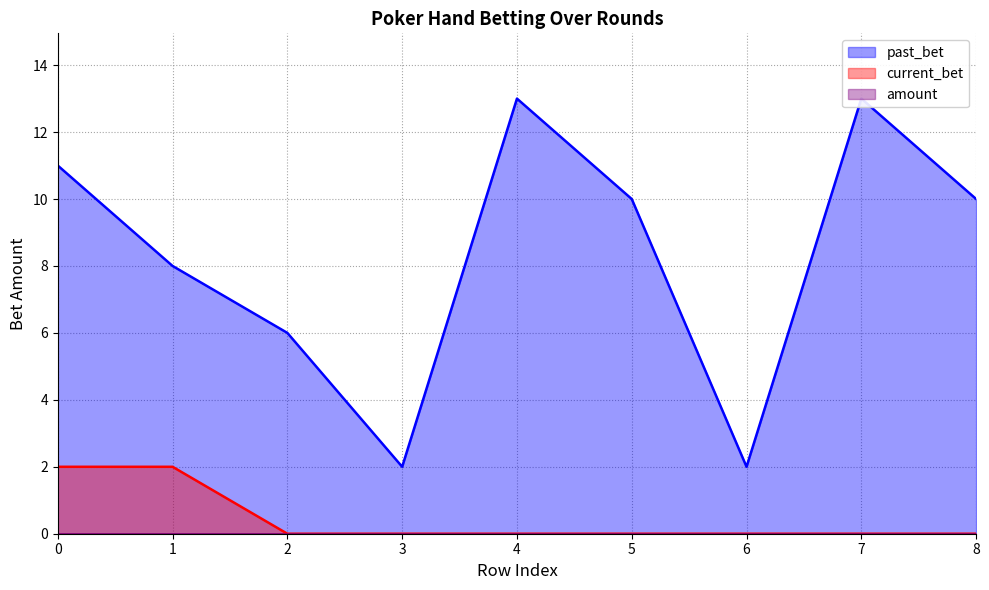

True or false: past_bet and current_bet cross at least once.

False